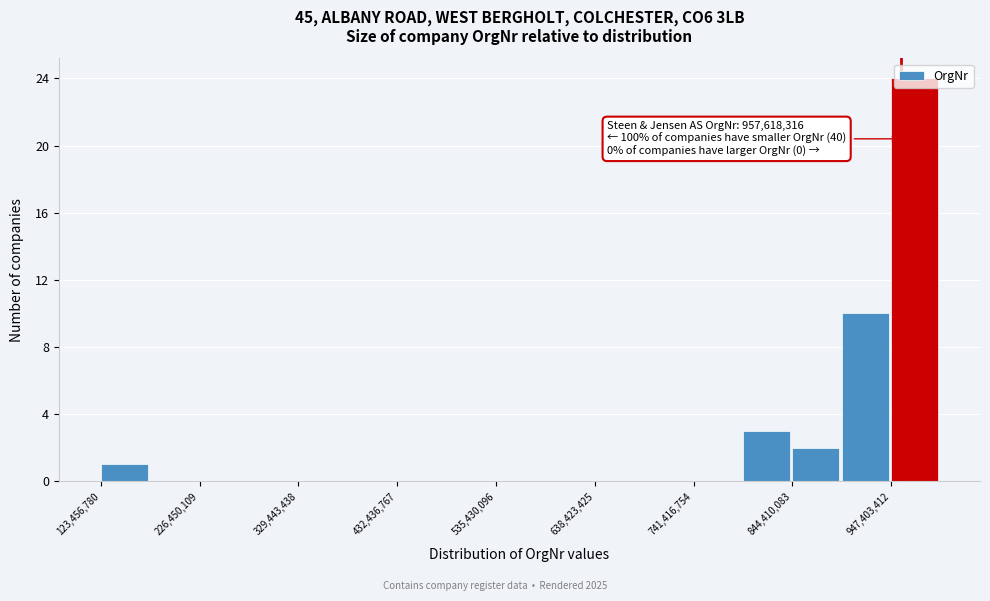

Around what value on the x-axis is the tallest bar? Give the approximate position of its centre, as read against the axis.

980000000